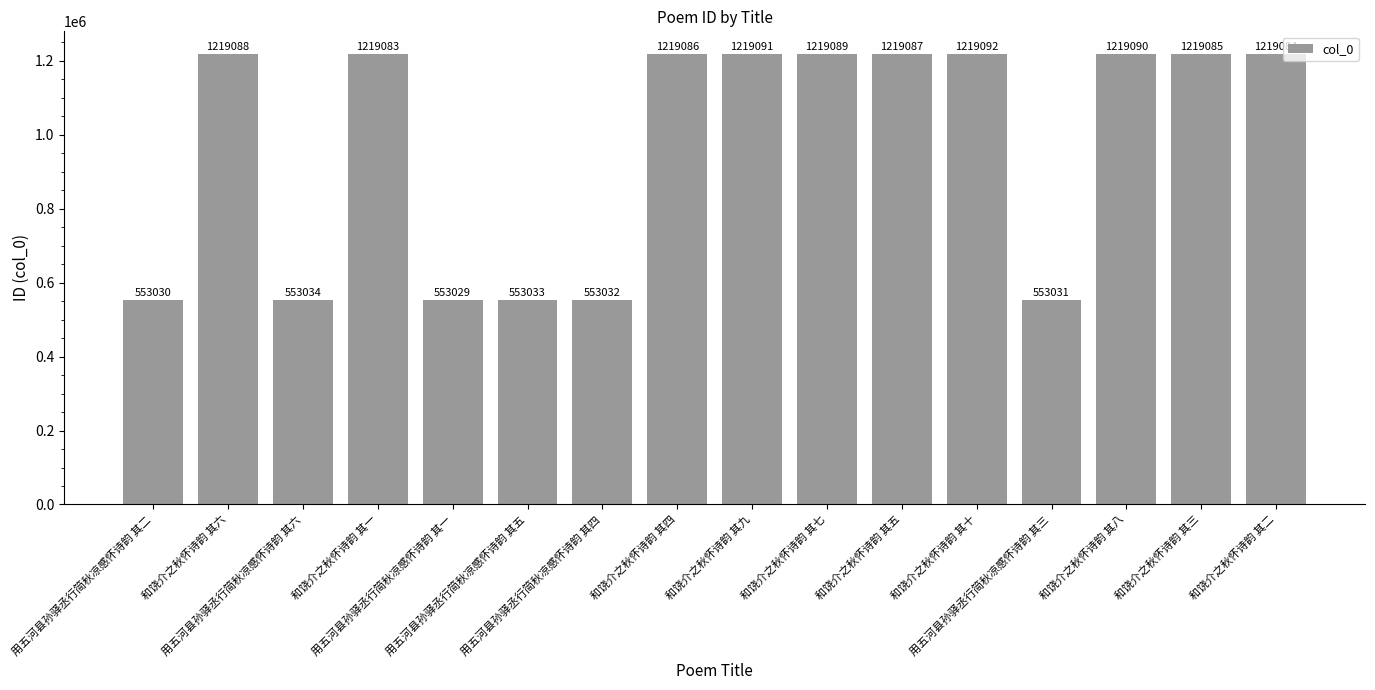

What is the difference between the values at 和饶介之秋怀诗韵 其一 and 和饶介之秋怀诗韵 其二?

1